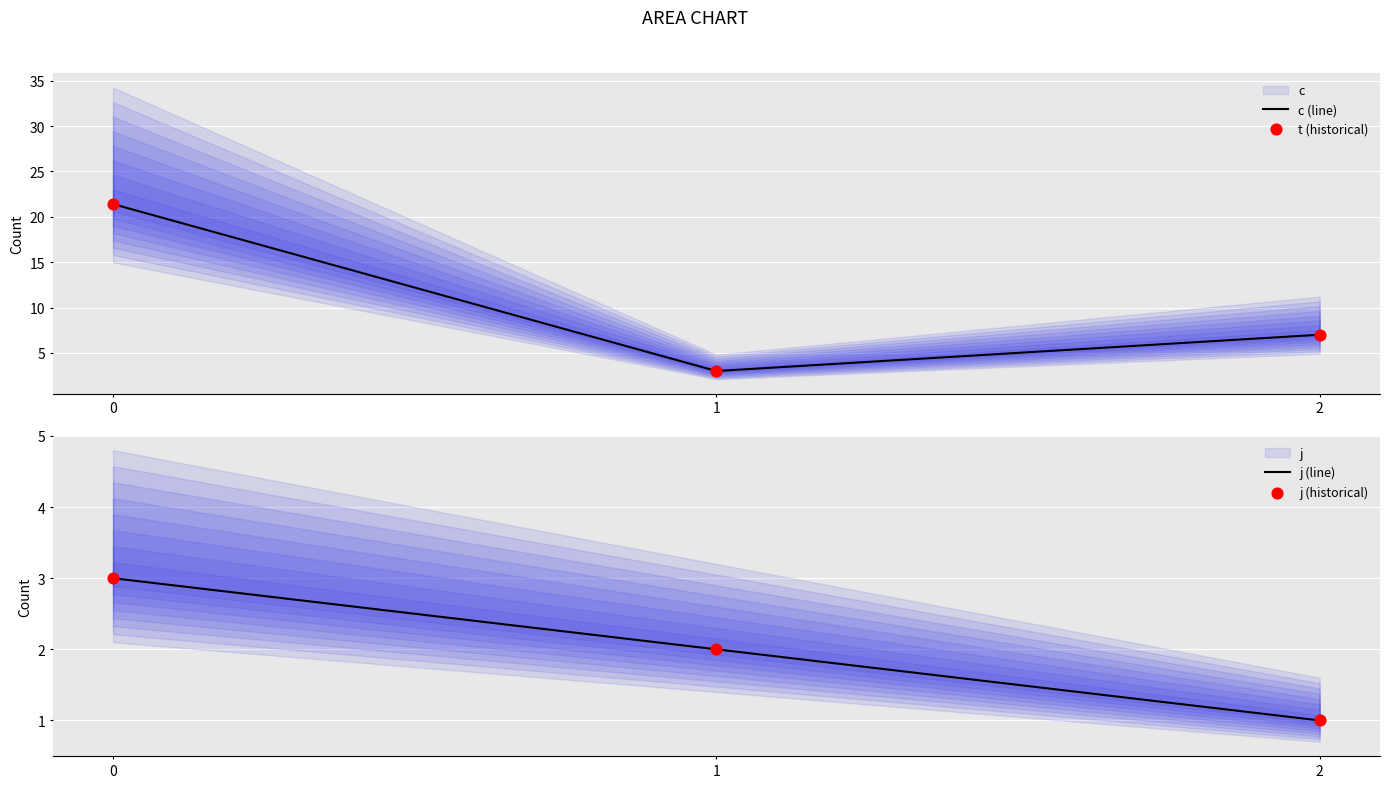

The value of c (line) at 2 is 7.0. True or false?

True